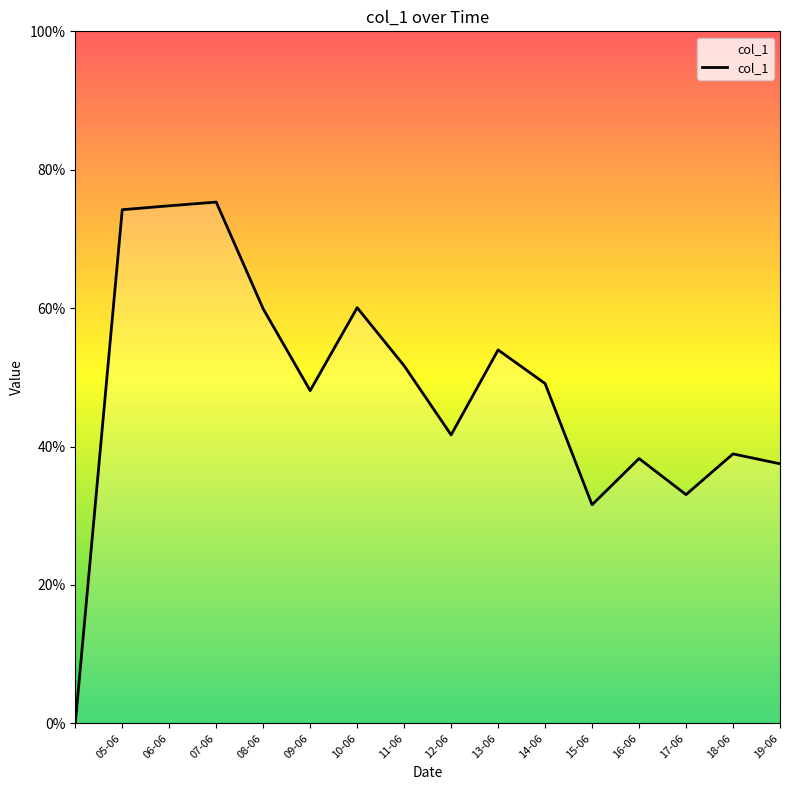

True or false: there are more than 0 points higher than both neighbors.

True